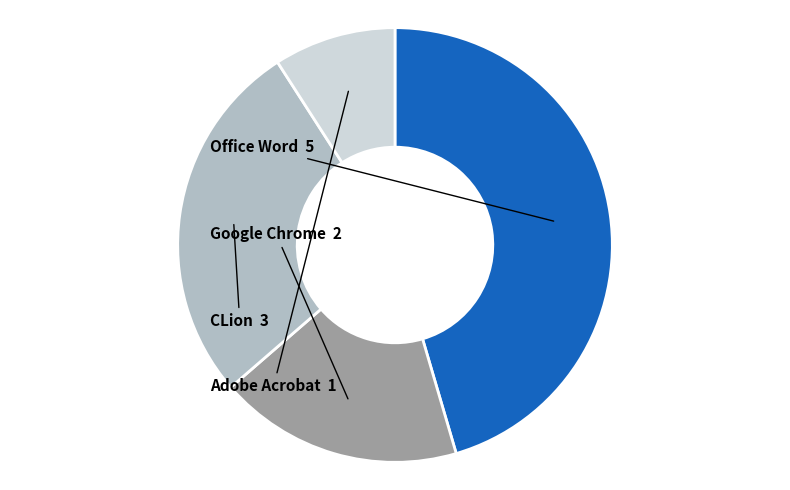

Do Office Word and Adobe Acrobat together represent more than half of the pie?

Yes